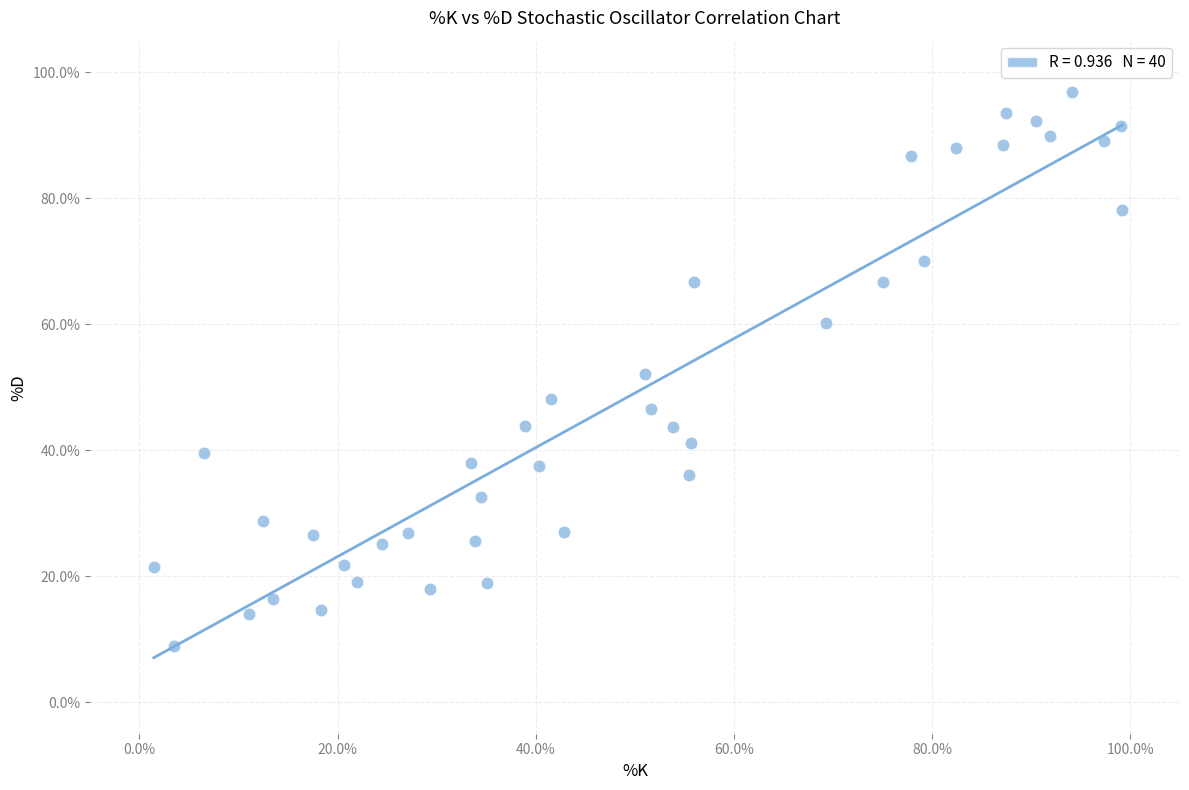

What is the range of Y values (max minus min)?

87.9